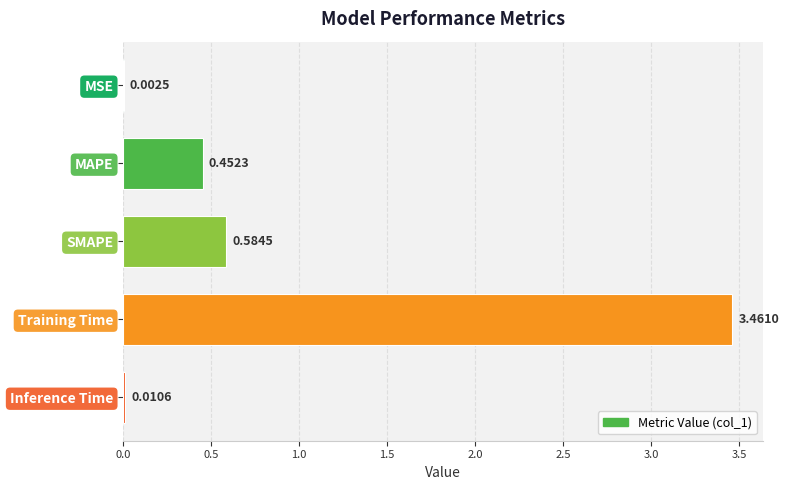

Which label corresponds to the largest value in the chart?

Training Time